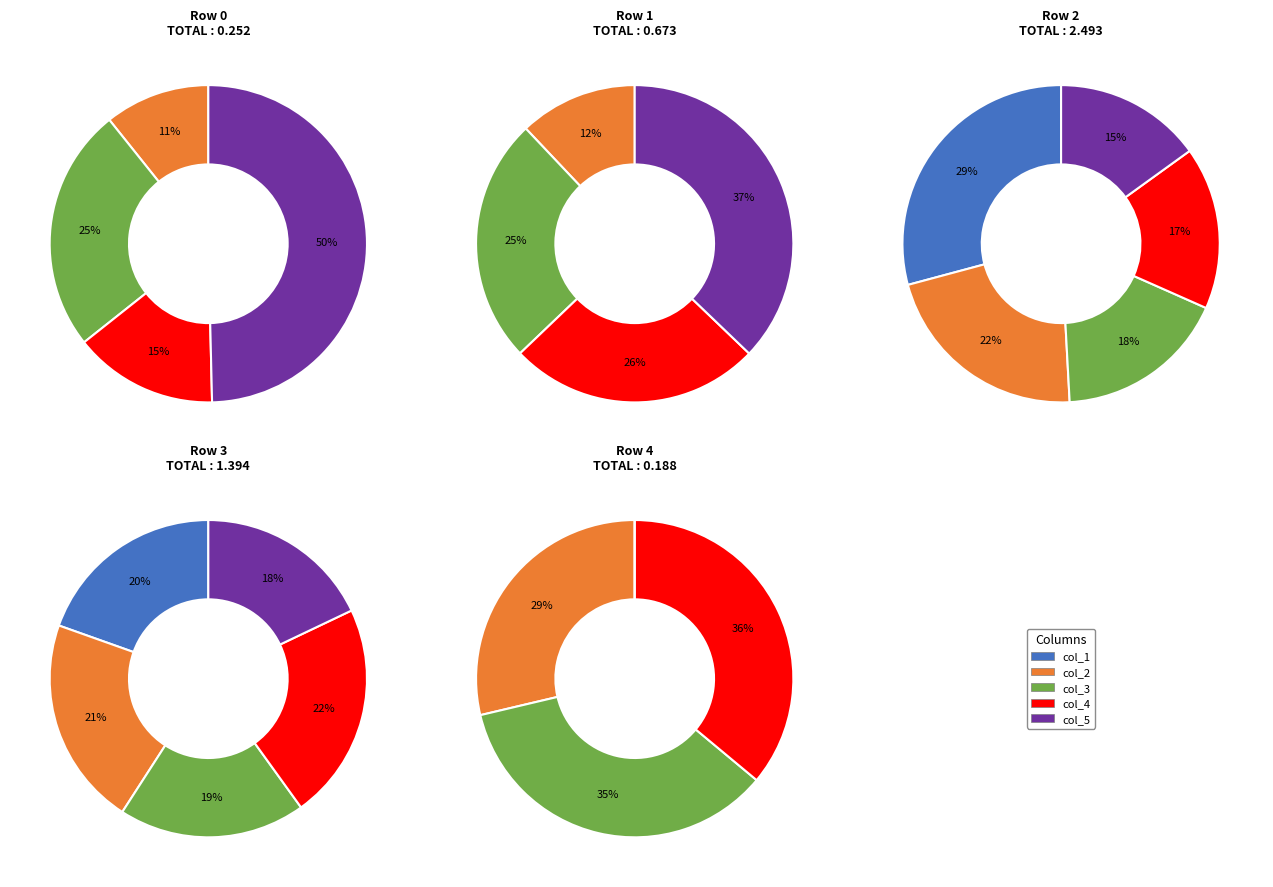

To the nearest percent, what percentage of the pie is 0?

29%